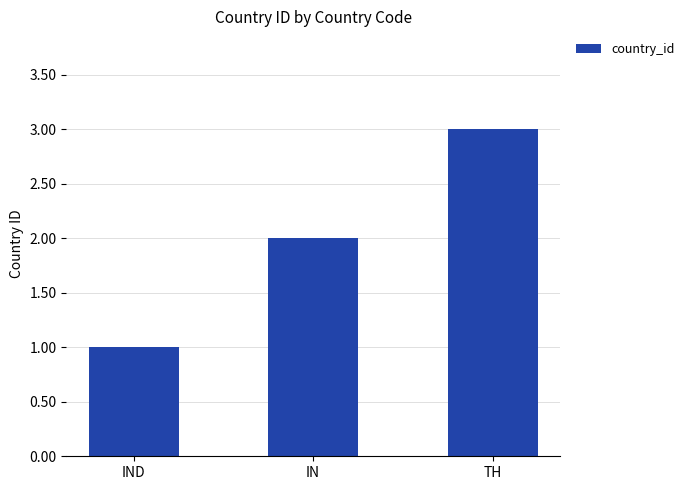

Reading left to right, list all the values displayed in this chart.

IND=1	IN=2	TH=3